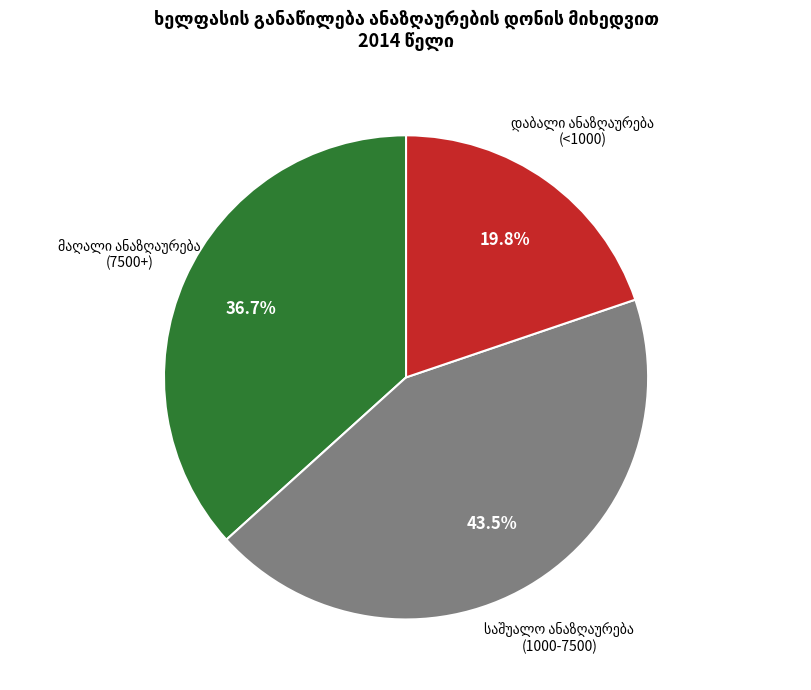

Does any single category account for the majority?

No